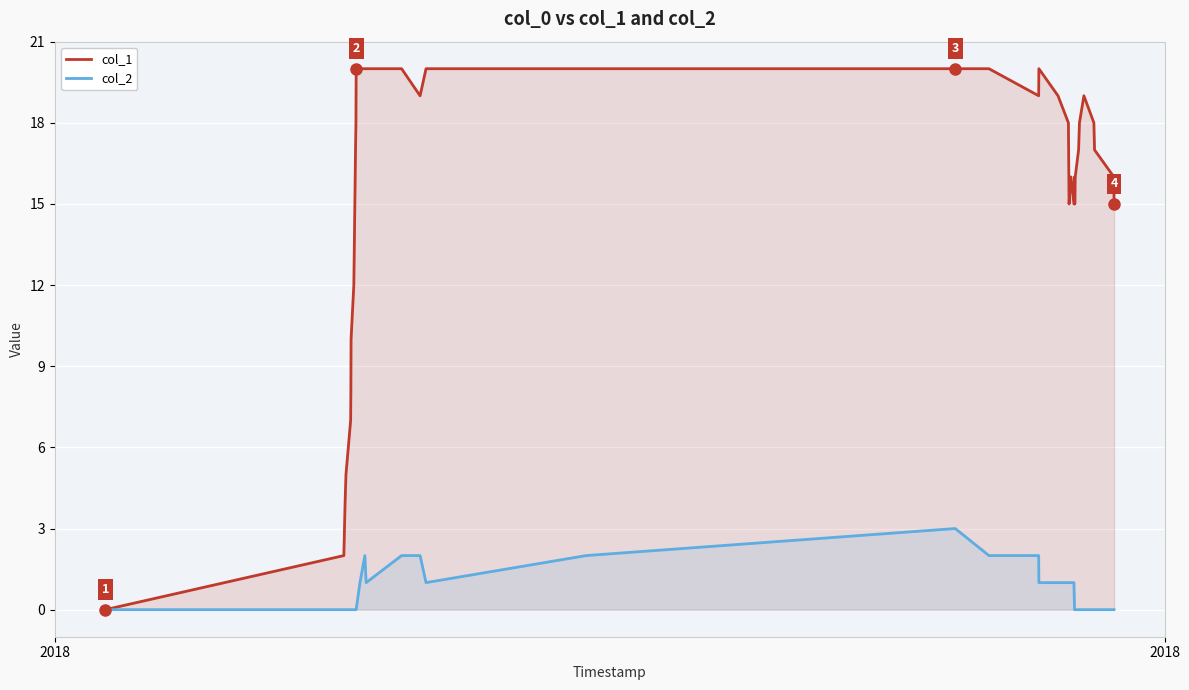

Rank the series by their average value, from lowest to highest.

col_2, col_1